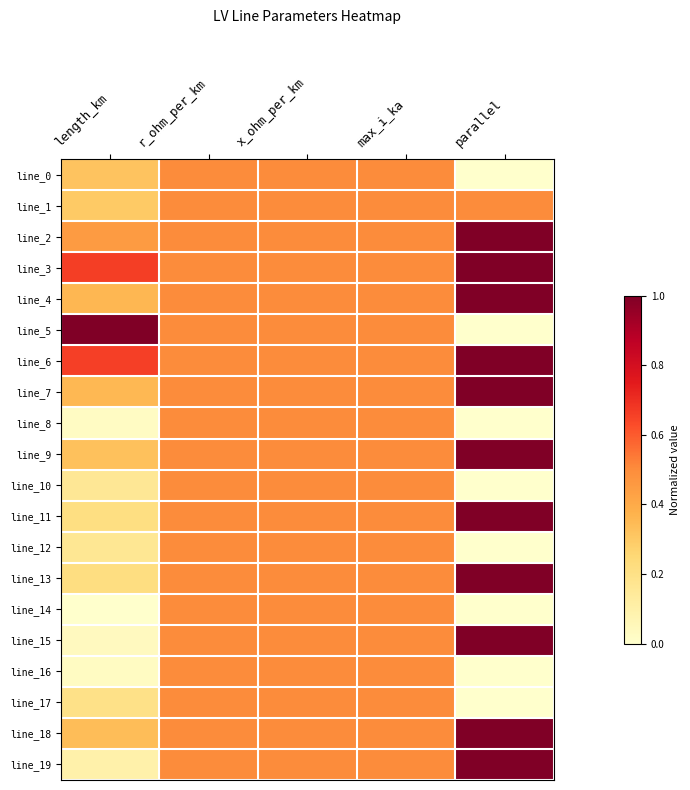

Count the number of data series in this chart.

20